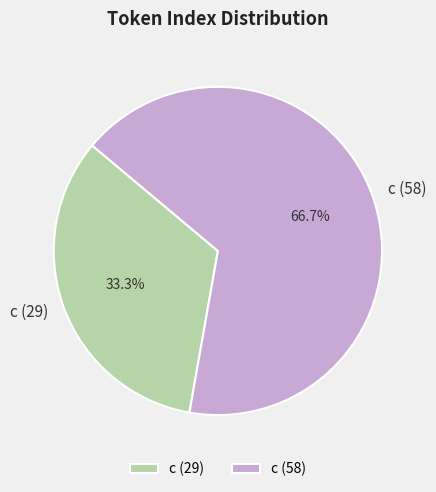

Does c (58) account for over 50% of the chart?

Yes